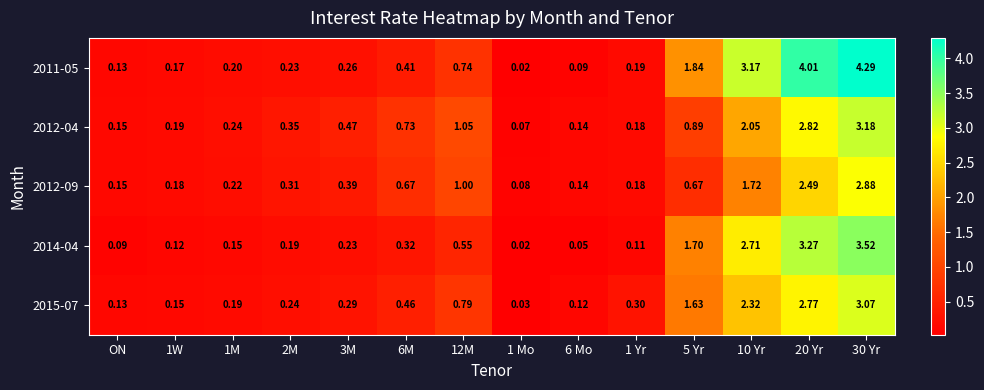

Is the value of 2011-05 at 2M greater than the value of 2012-09 at 5 Yr?

No